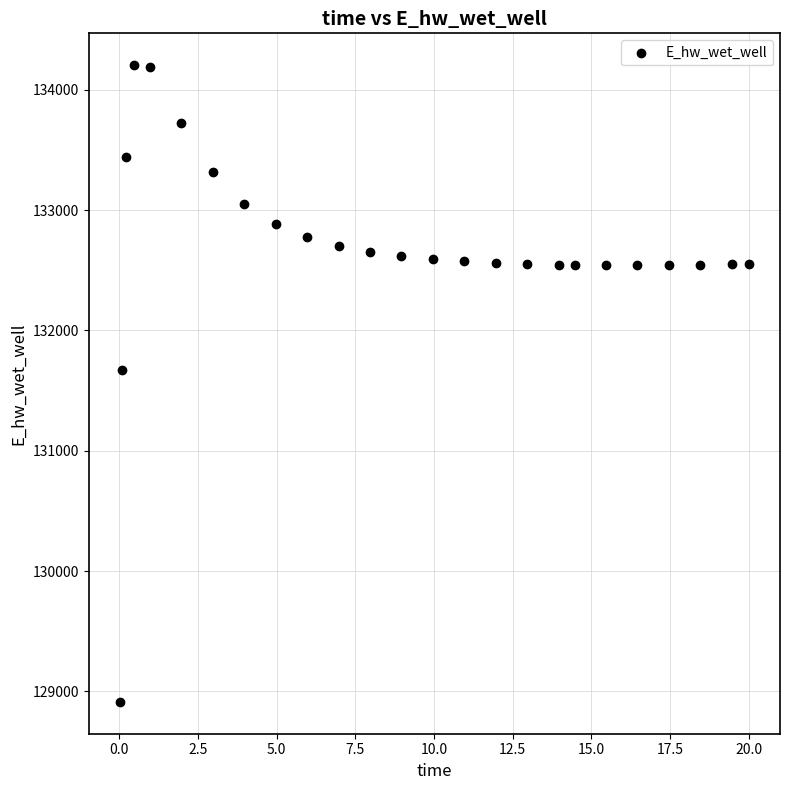

What Y value in the scatter plot is closest to 131558?

131673.2